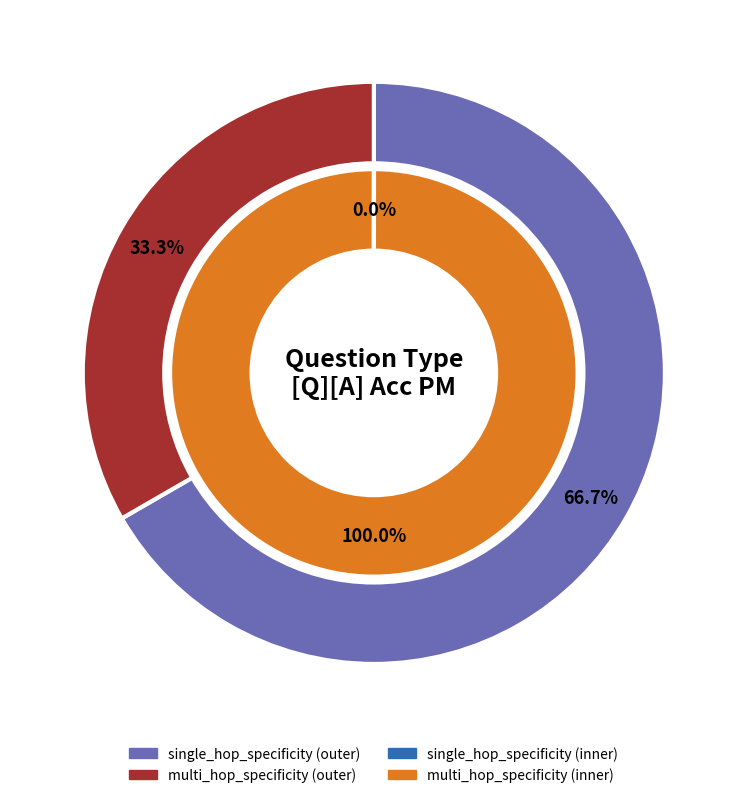

Does single_hop_specificity represent more than half of the total?

No